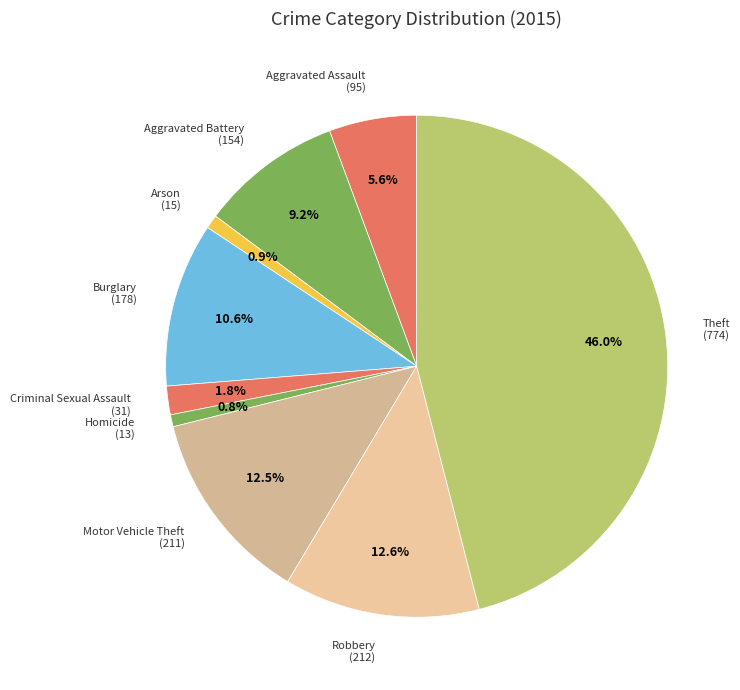

Rank the categories by value from lowest to highest.

Homicide, Arson, Criminal Sexual Assault, Aggravated Assault, Aggravated Battery, Burglary, Motor Vehicle Theft, Robbery, Theft